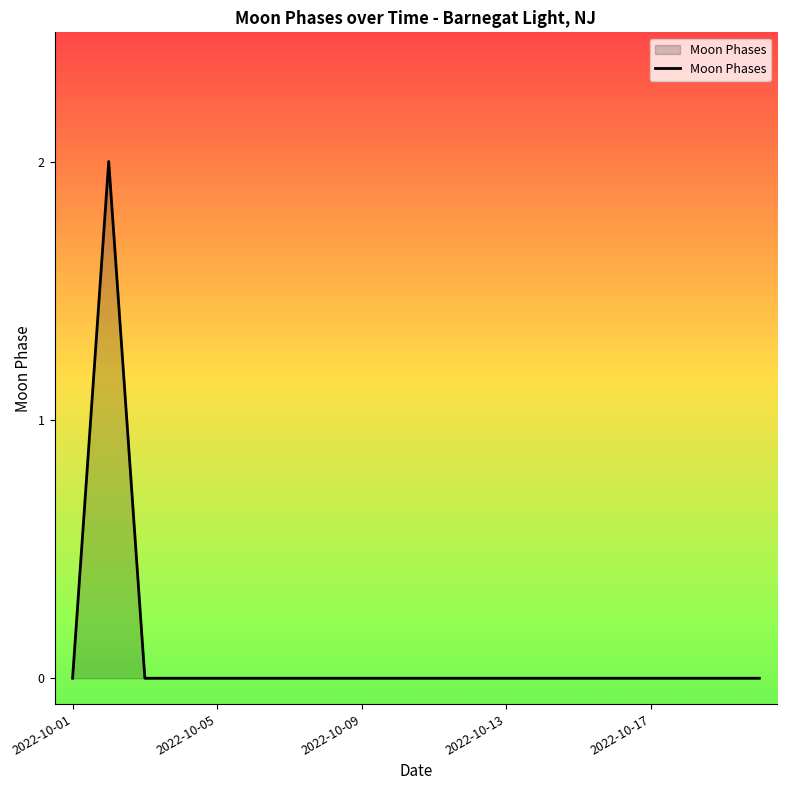

How many values are between 0 and 1?

19